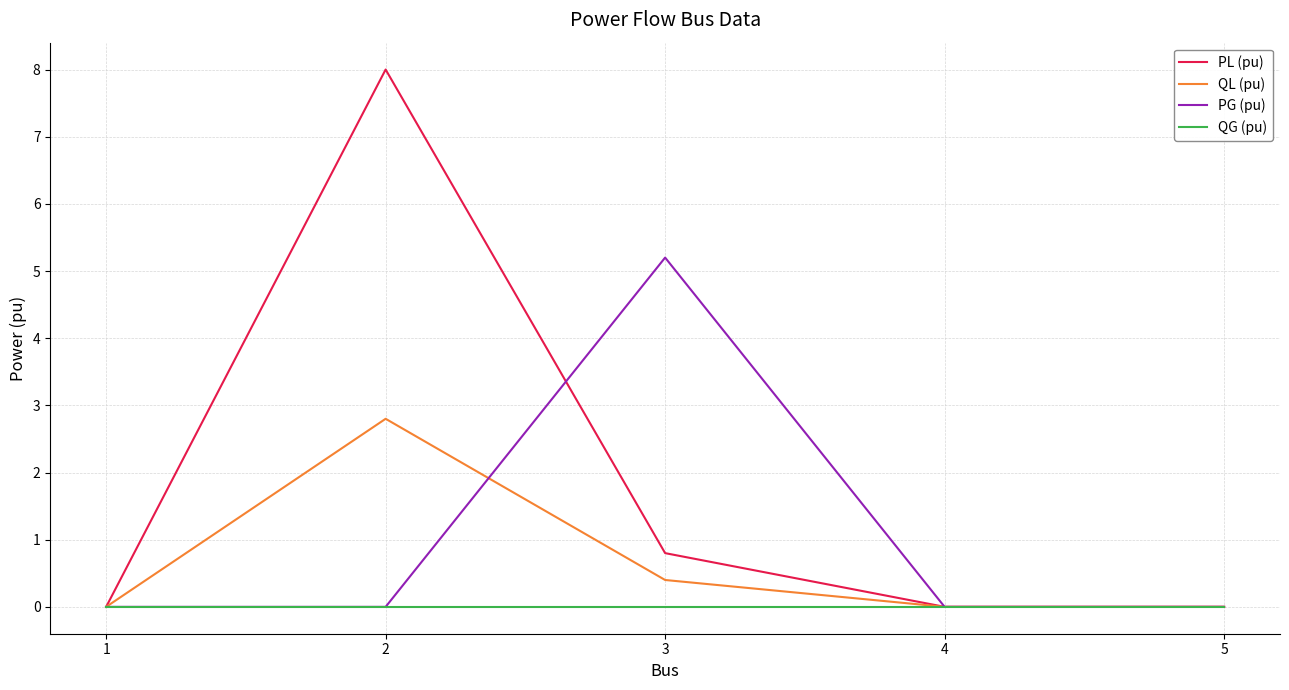

Reading left to right, list all the values displayed in this chart.

PL (pu): 1=0.0	2=8.0	3=0.8	4=0.0	5=0.0
QL (pu): 1=0.0	2=2.8	3=0.4	4=0.0	5=0.0
PG (pu): 1=0.0	2=0.0	3=5.2	4=0.0	5=0.0
QG (pu): 1=0.0	2=0.0	3=0.0	4=0.0	5=0.0